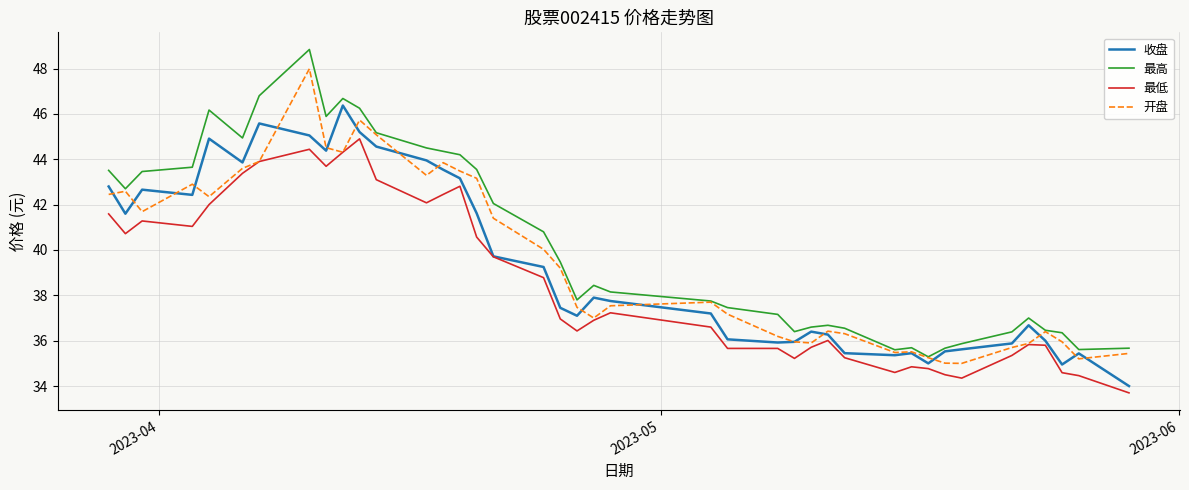

What are all the series names shown in the legend?

收盘, 最高, 最低, 开盘